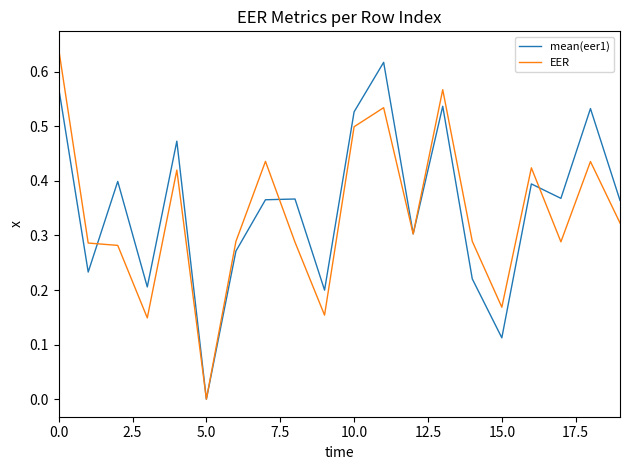

How many lines are shown in the chart?

2